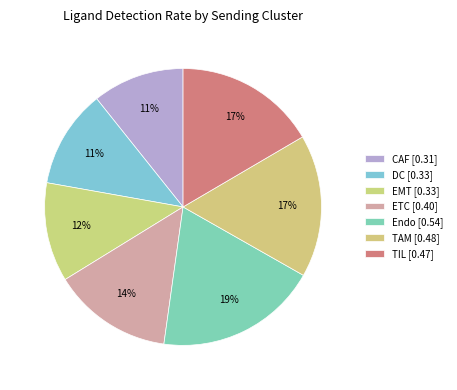

Combined, do CAF and EMT account for over 50%?

No